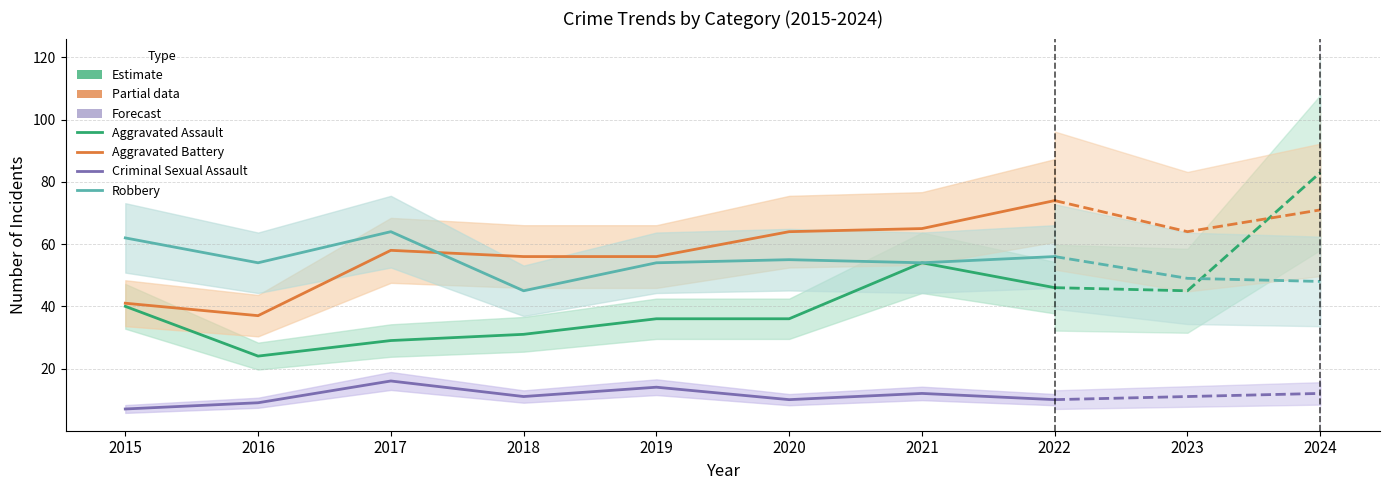

What is the total value across all series at 2017?

167